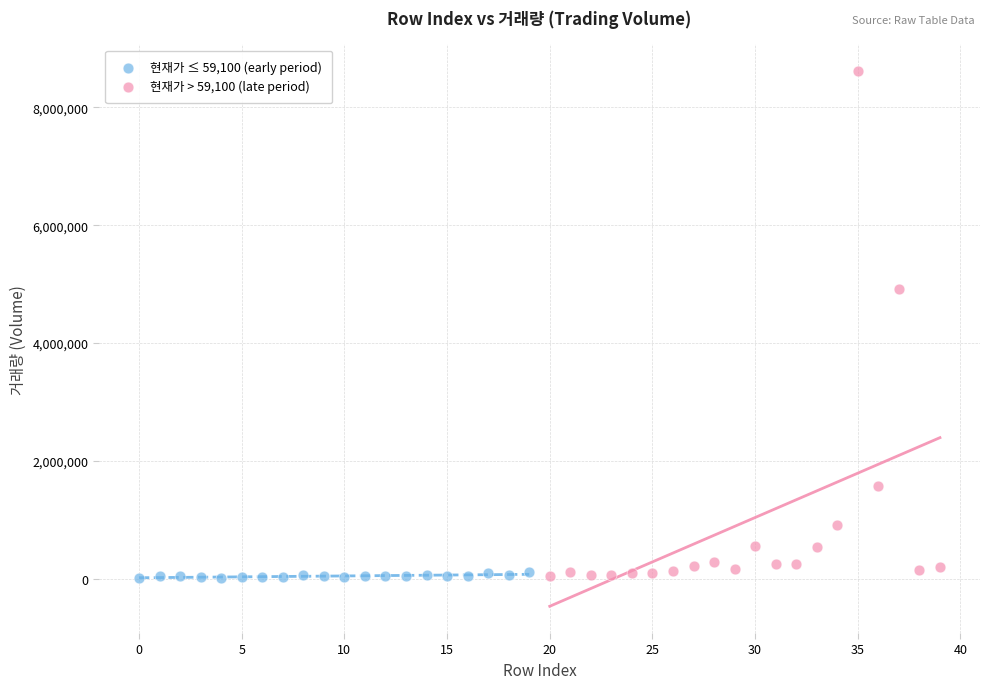

What are all the series names shown in the legend?

현재가 ≤ 59,100 (early period), 현재가 > 59,100 (late period)